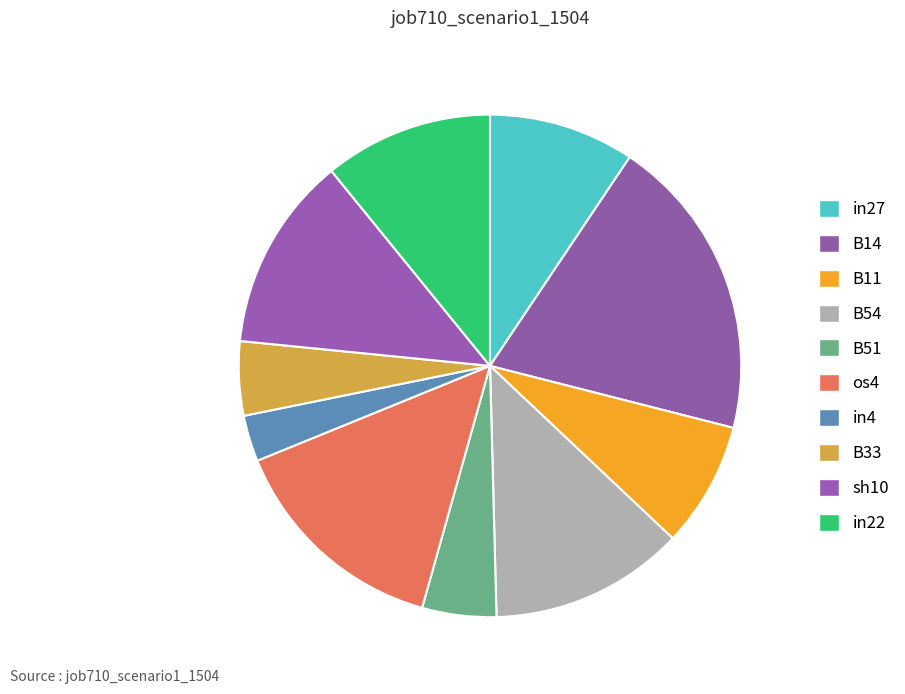

To the nearest percent, what percentage of the pie is os4?

14%